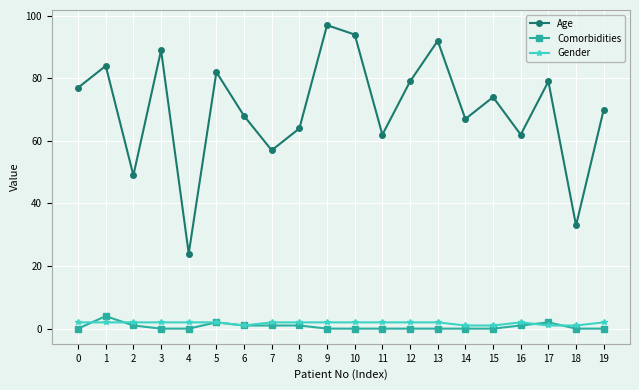

Reading right to left, list all the values displayed in this chart.

Age: 19=70	18=33	17=79	16=62	15=74	14=67	13=92	12=79	11=62	10=94	9=97	8=64	7=57	6=68	5=82	4=24	3=89	2=49	1=84	0=77
Comorbidities: 19=0	18=0	17=2	16=1	15=0	14=0	13=0	12=0	11=0	10=0	9=0	8=1	7=1	6=1	5=2	4=0	3=0	2=1	1=4	0=0
Gender: 19=2	18=1	17=1	16=2	15=1	14=1	13=2	12=2	11=2	10=2	9=2	8=2	7=2	6=1	5=2	4=2	3=2	2=2	1=2	0=2